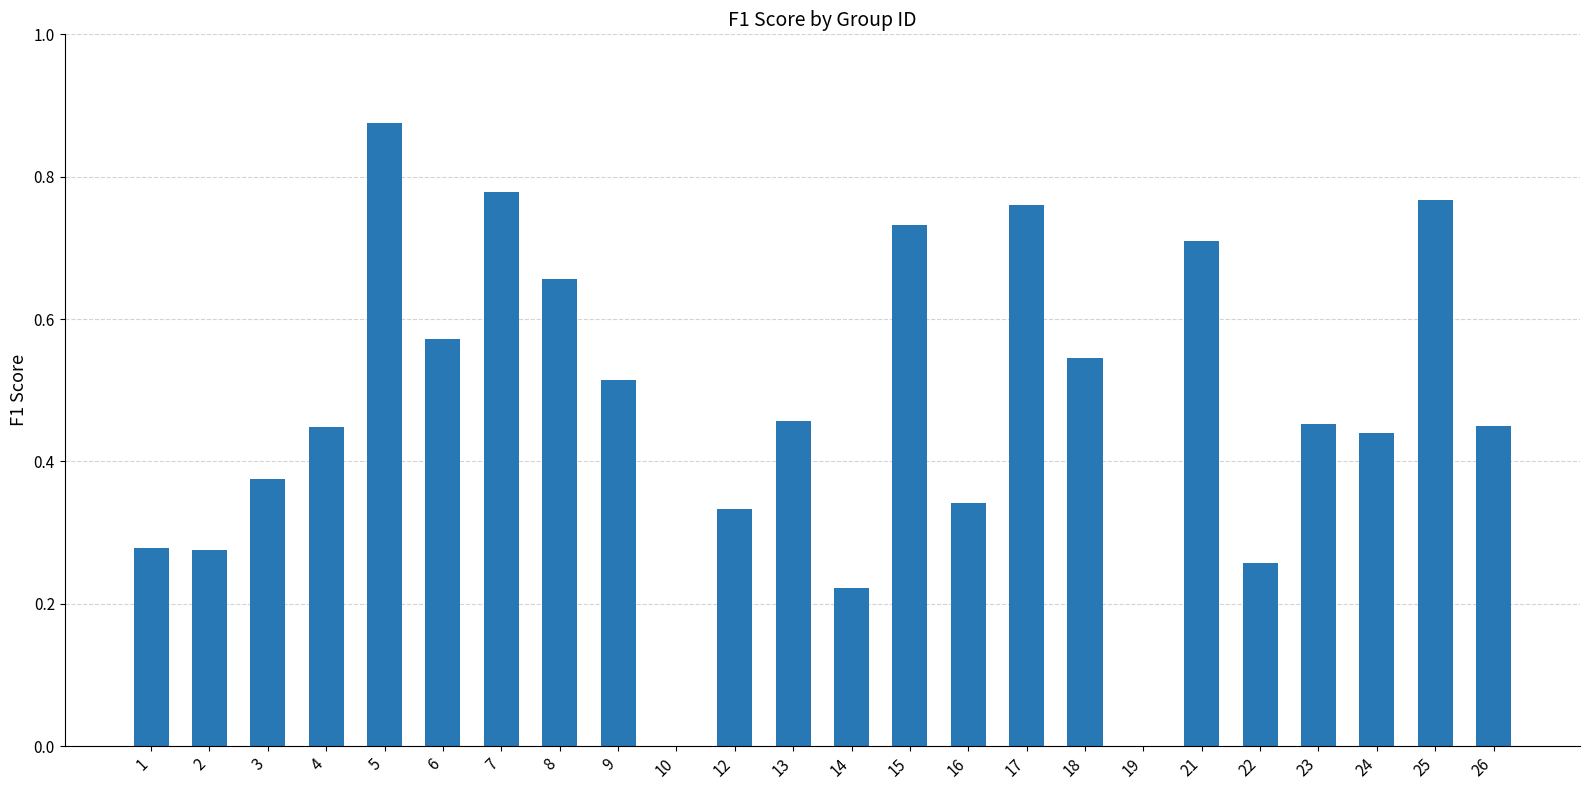

What is the sum of all values?

11.2